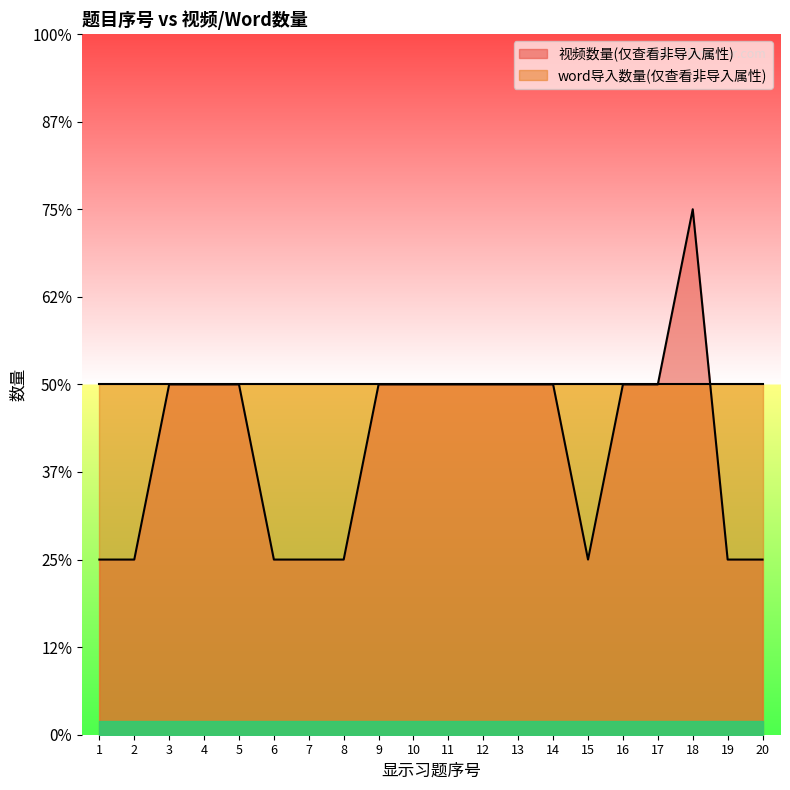

Reading right to left, what are all the values shown in this chart?

20=1	19=1	18=3	17=2	16=2	15=1	14=2	13=2	12=2	11=2	10=2	9=2	8=1	7=1	6=1	5=2	4=2	3=2	2=1	1=1